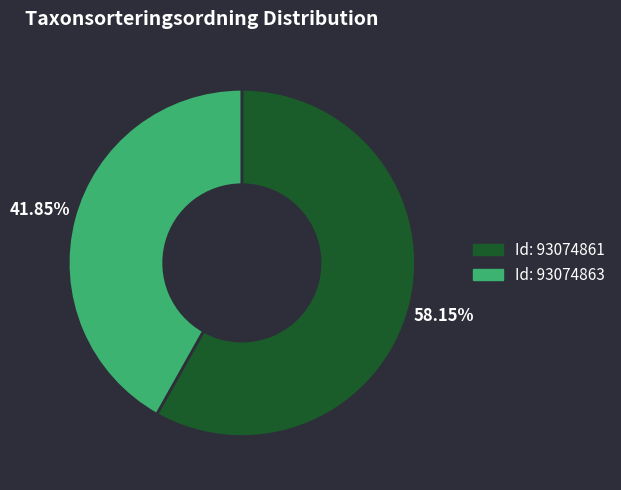

Is there a majority slice in this chart?

Yes